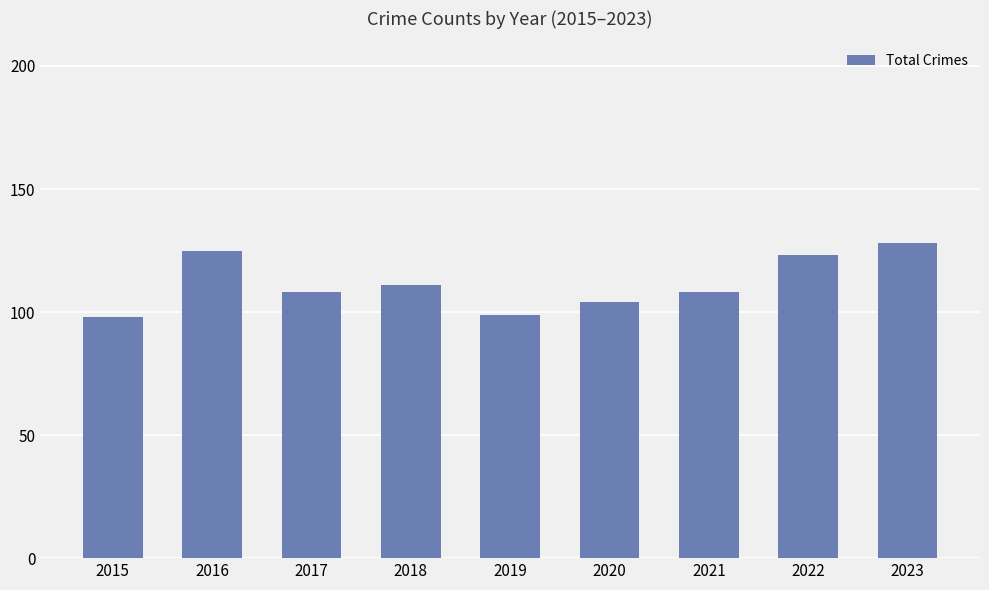

The value at 2019 is 130. True or false?

False